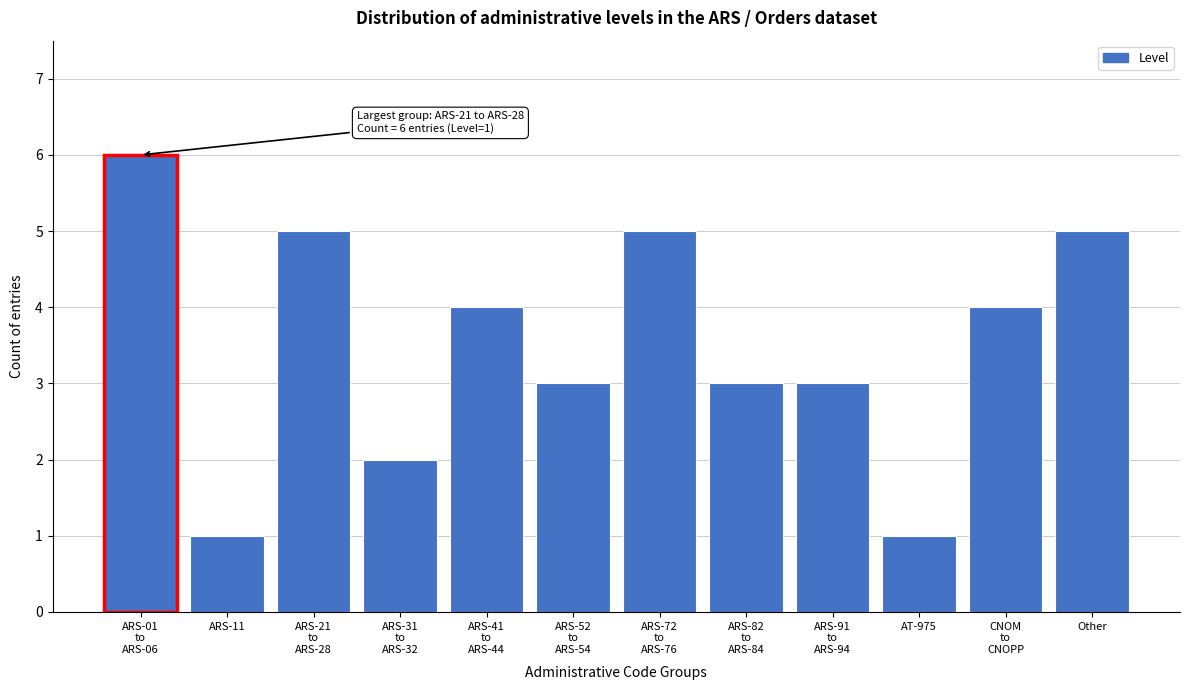

Reading left to right, transcribe all the data shown in this chart.

6	1	5	2	4	3	5	3	3	1	4	5